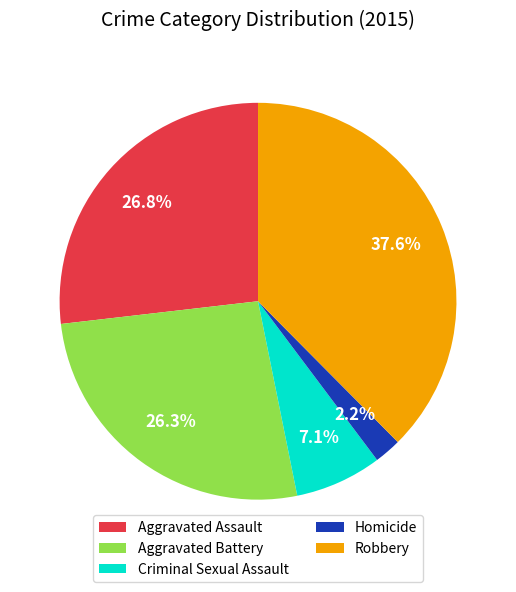

Which has a higher value, Robbery or Criminal Sexual Assault?

Robbery